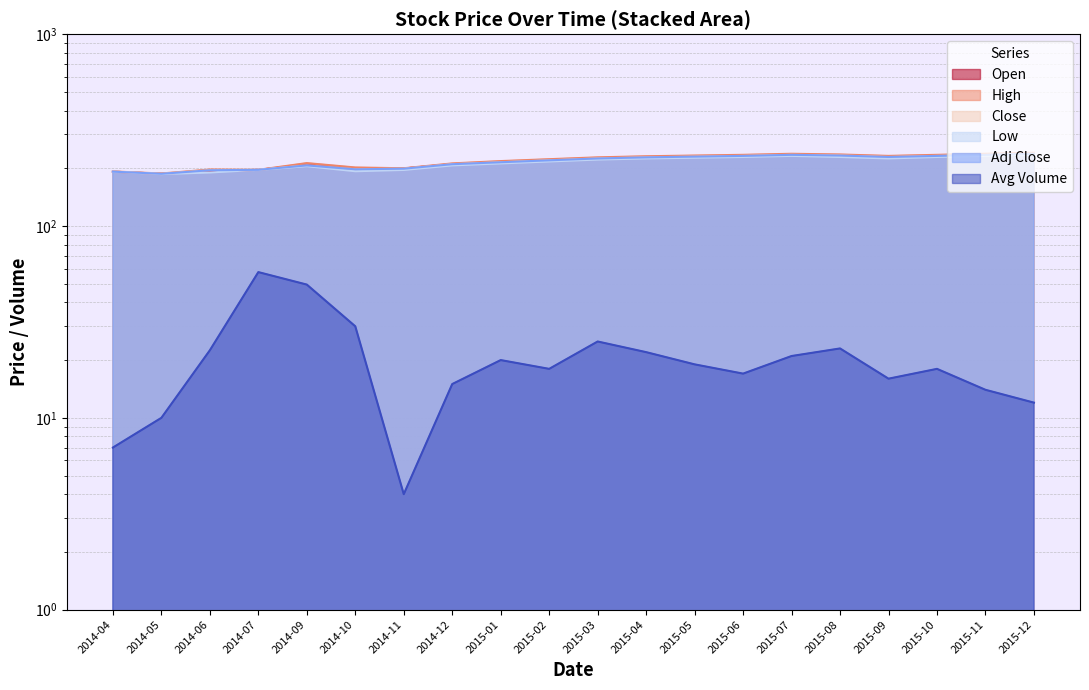

What is the greatest value displayed?

241.0